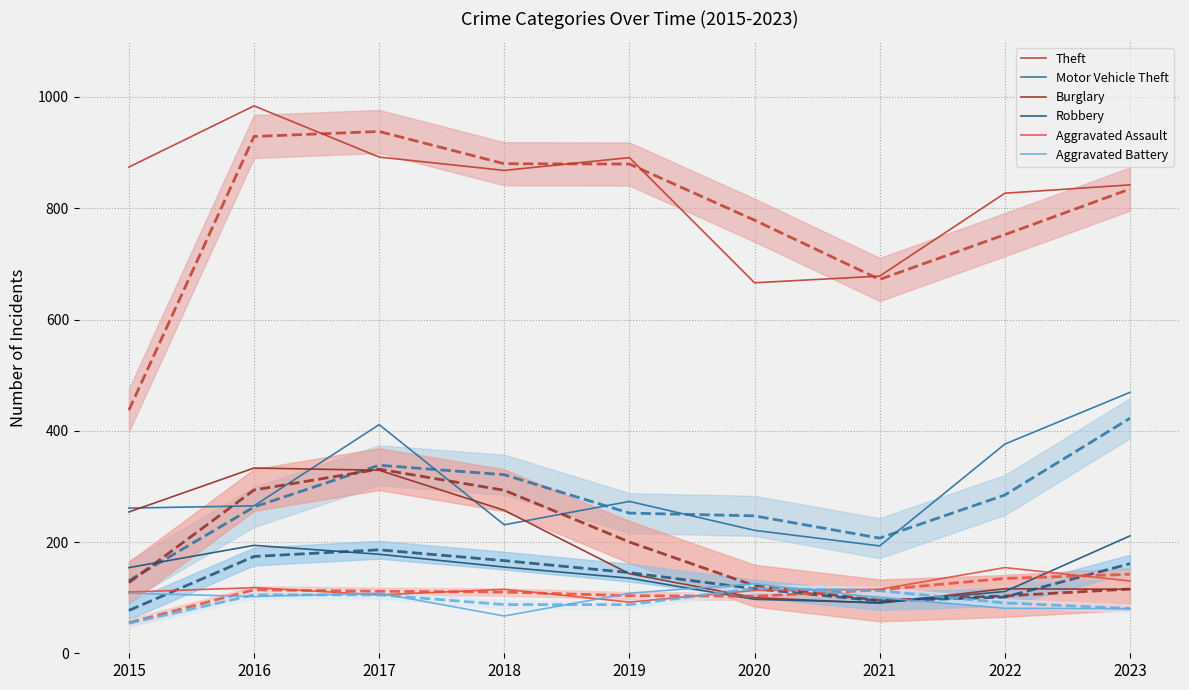

What is the highest value of the Aggravated Battery series?

125